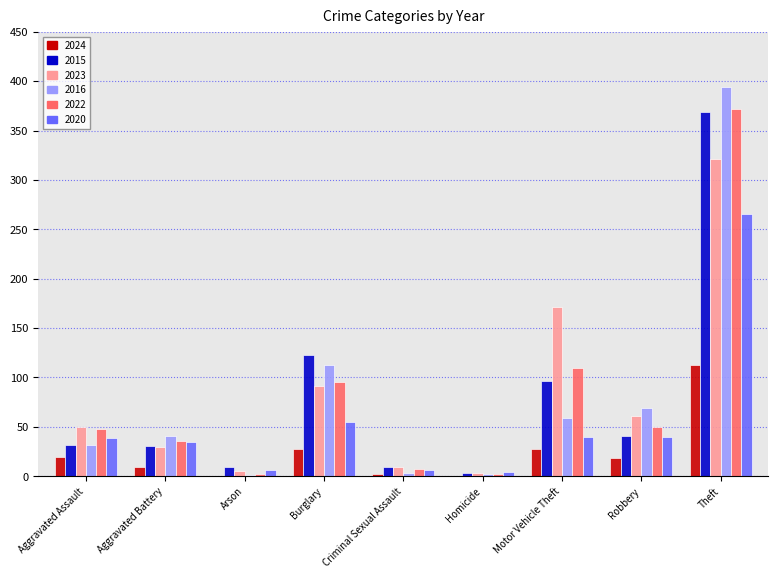

What value does the 2016 series have at Motor Vehicle Theft?

59